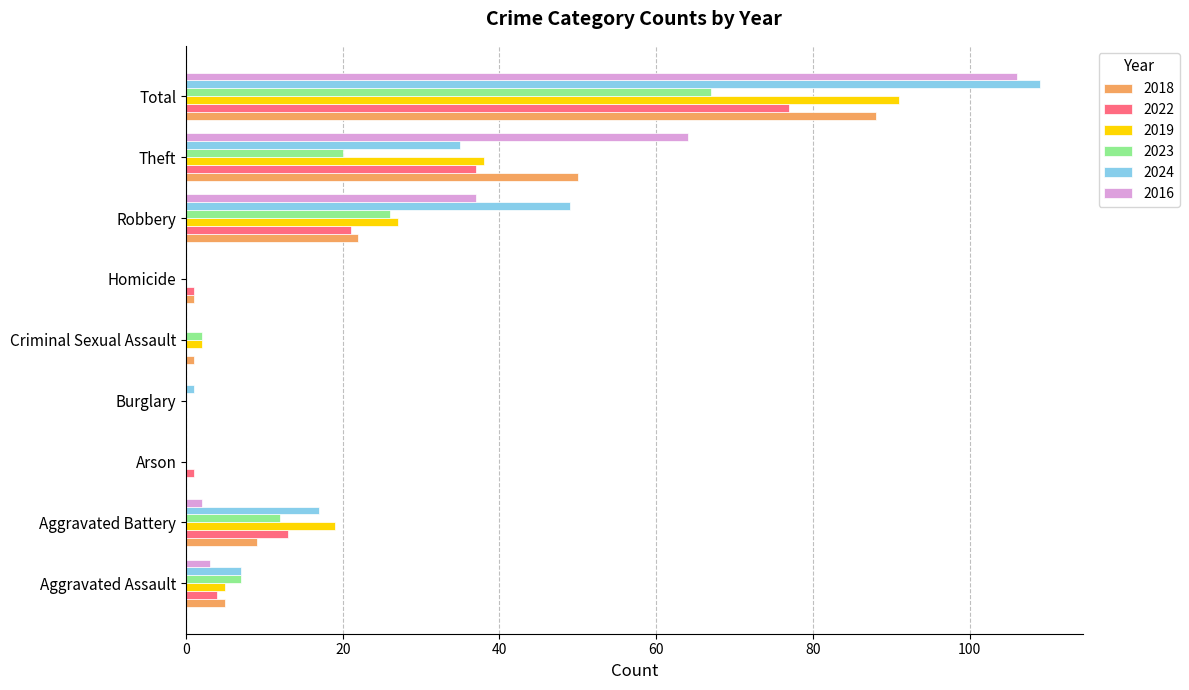

At which category is the sum across all series the highest?

Total